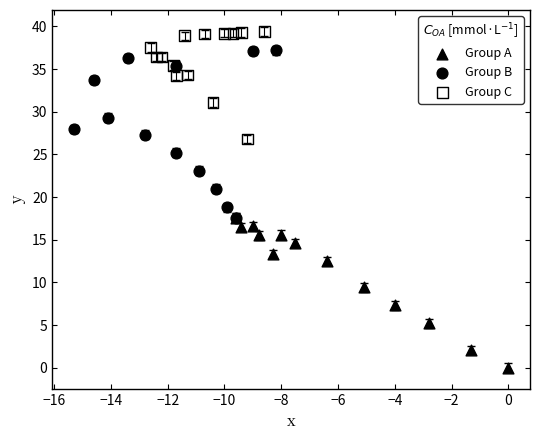

Which series reaches the maximum Y coordinate?

Group C